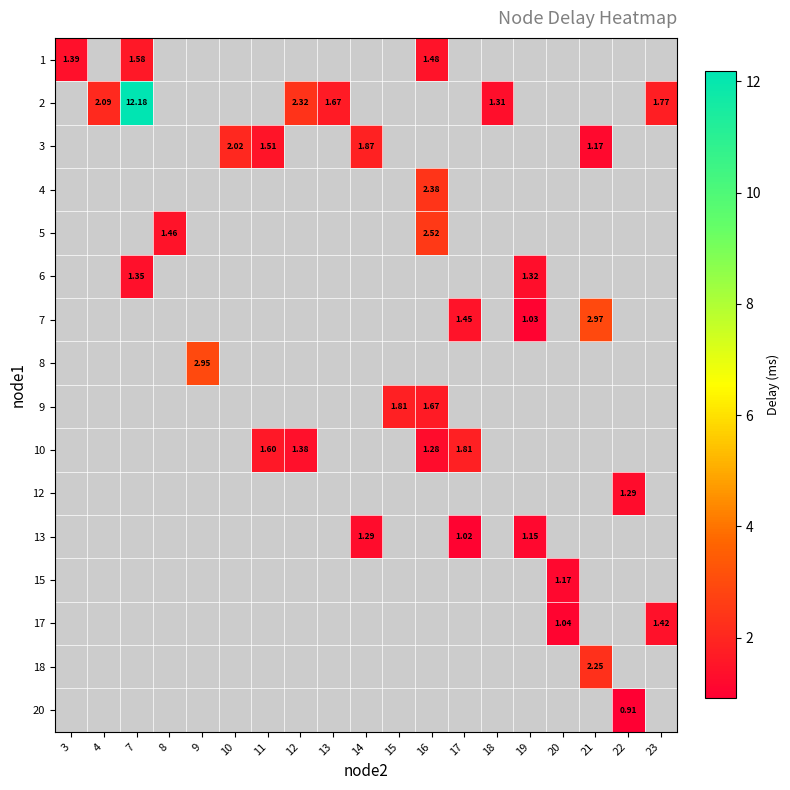

What is the greatest value displayed?

12.2